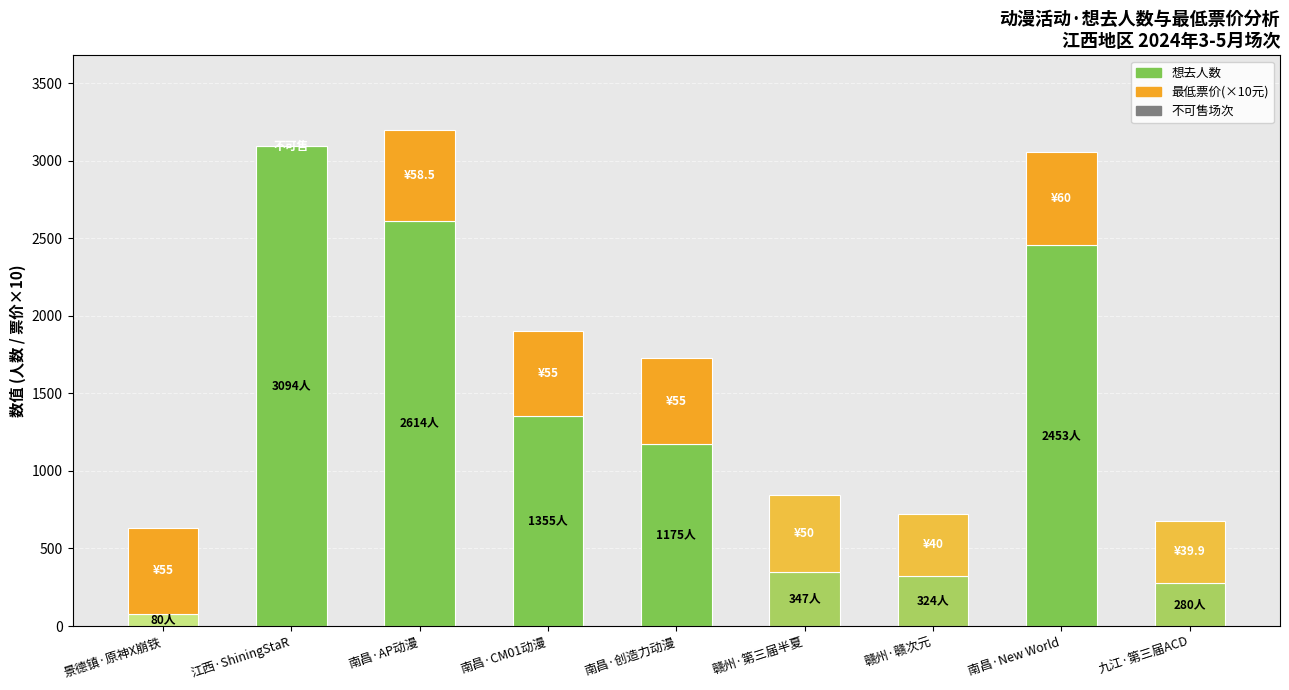

What is the total value across all series at 南昌·AP动漫?

3199